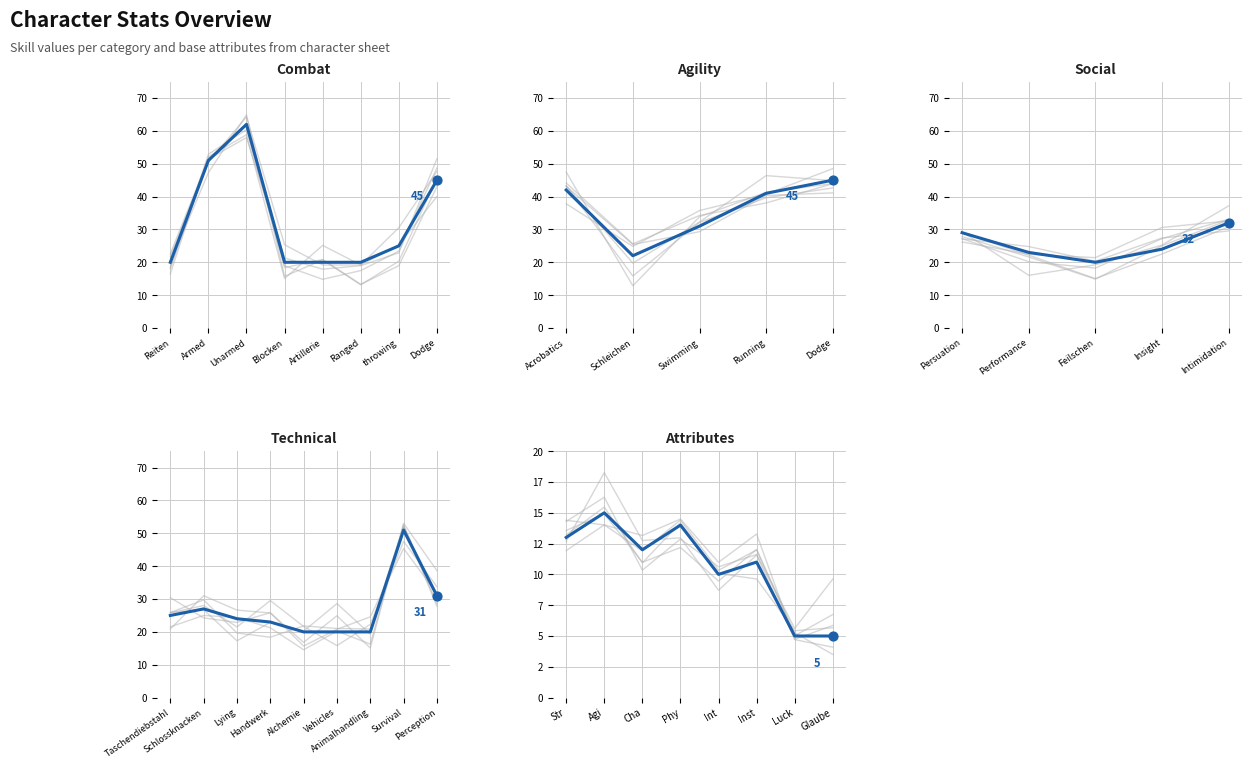

What is the ratio of the value at Persuation to the value at Survival?

0.6